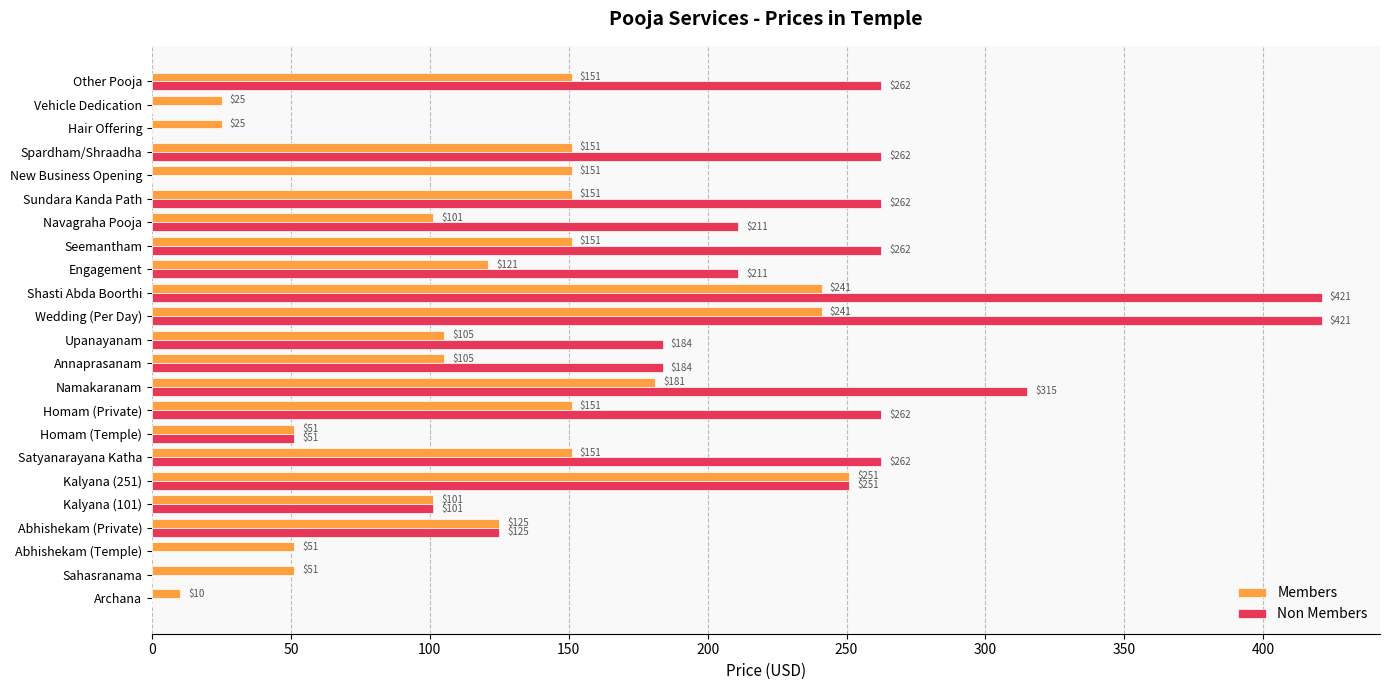

What is the sum of all Members values?

2842.0